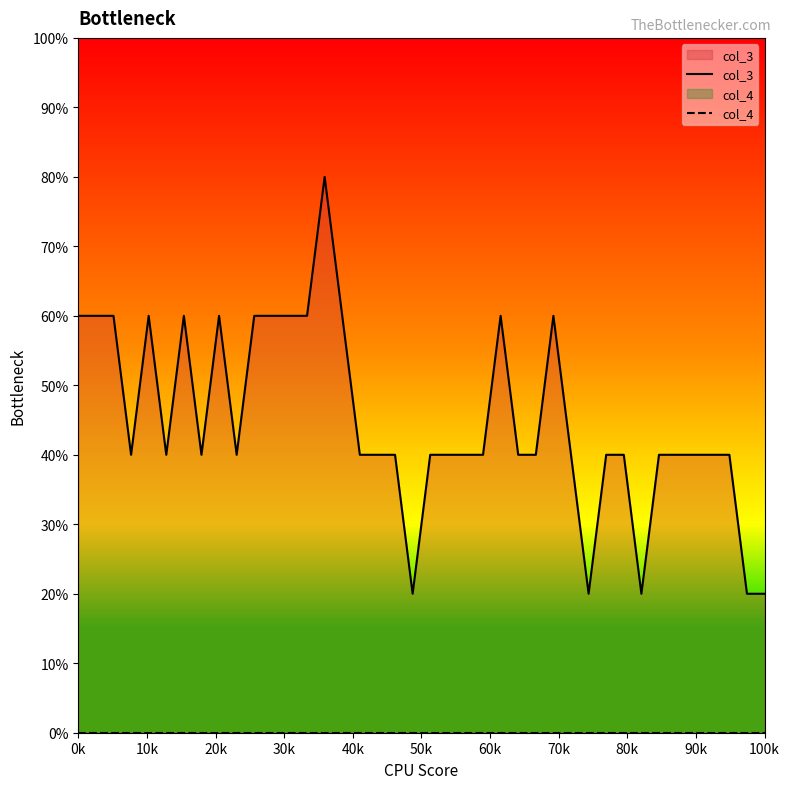

At which category does the chart reach its minimum across all series?

0k